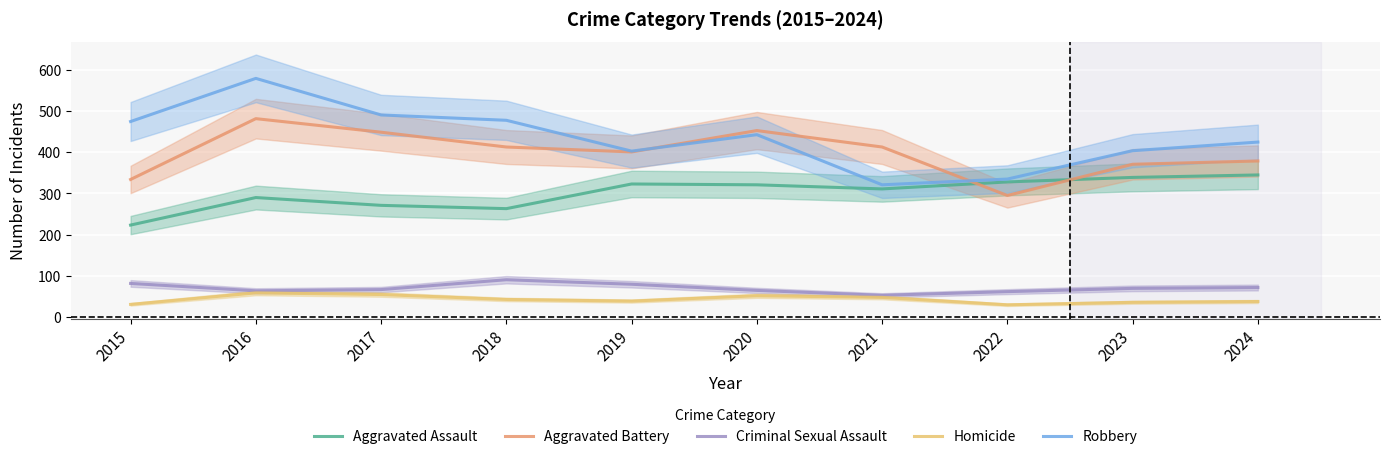

Where does the Robbery series first go above 443?

2015